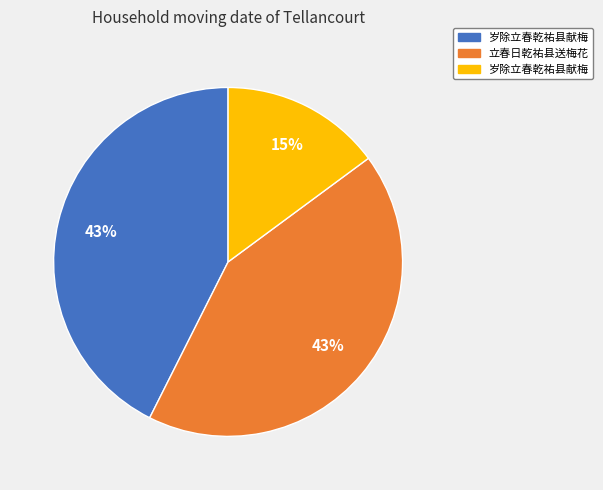

To the nearest percent, what is the difference between the largest and smallest slice percentages?

28%